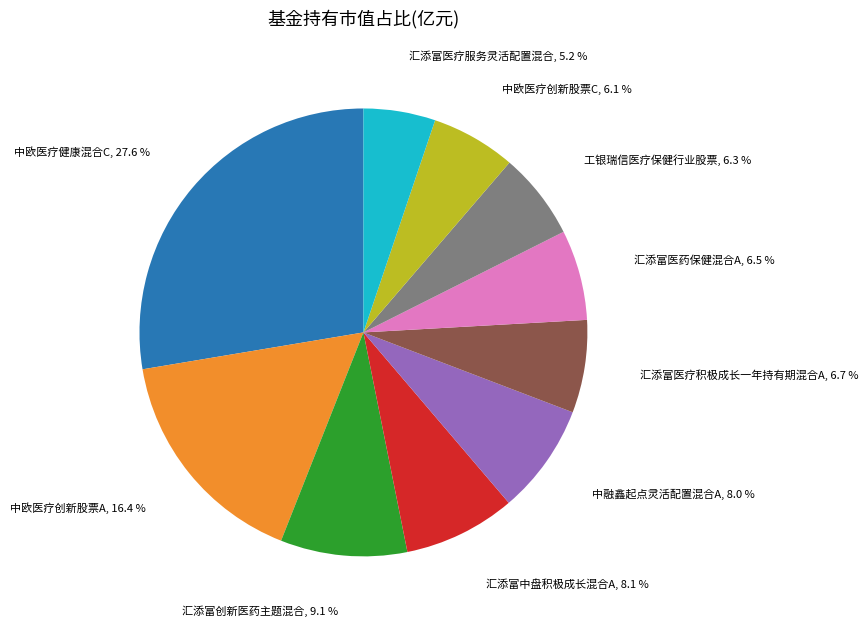

Does any single category account for the majority?

No